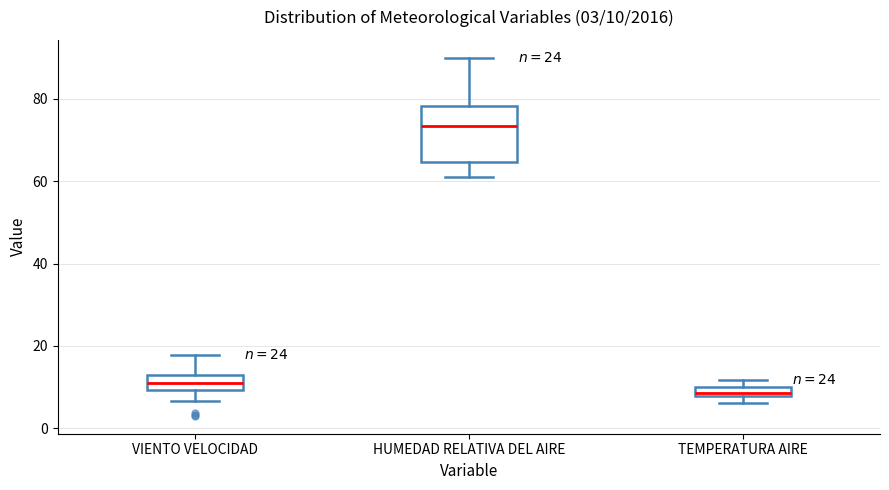

Which box is the tallest, from its lower edge to its upper edge?

HUMEDAD RELATIVA DEL AIRE